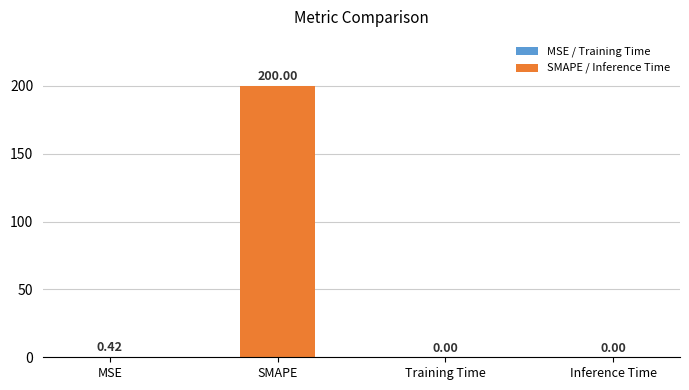

What is the sum of all values?

200.4